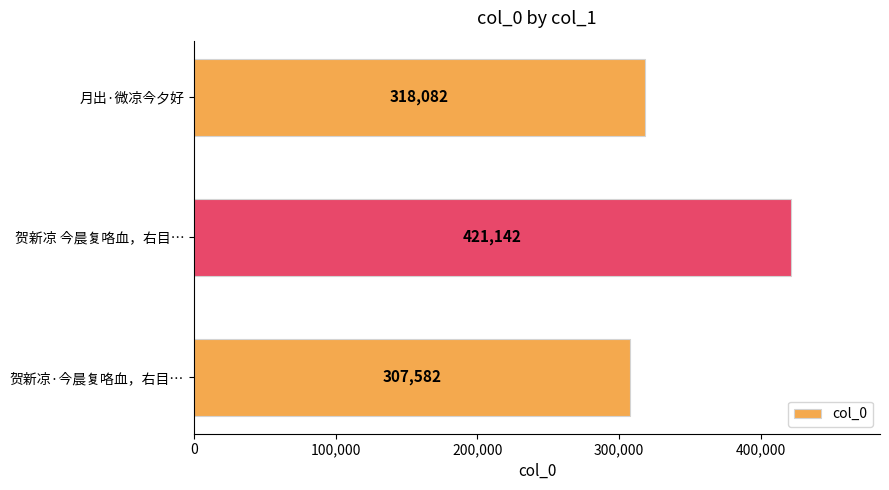

What is the maximum value shown in the chart?

421142